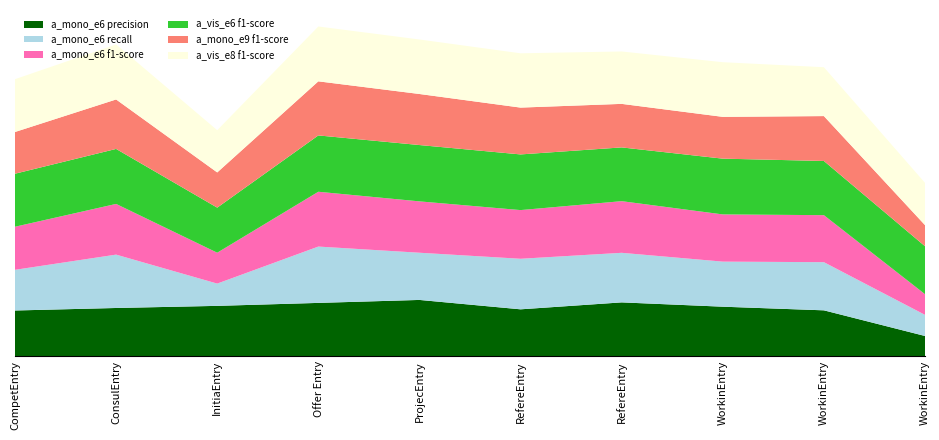

Reading left to right, transcribe all the data shown in this chart.

a_mono_e6 precision: Competencies[0]=0.8	Consultant Profile[1]=0.9	Initial & Target Situation[2]=0.9	Offer Title[4]=0.9	Project Calculation[5]=1.0	Reference Details[6]=0.8	Reference Overview[7]=1.0	Working Package Description[9]=0.9	Working Package Examples[10]=0.8	Working Package Overview[11]=0.4
a_mono_e6 recall: Competencies[0]=0.7	Consultant Profile[1]=0.9	Initial & Target Situation[2]=0.4	Offer Title[4]=1.0	Project Calculation[5]=0.8	Reference Details[6]=0.9	Reference Overview[7]=0.9	Working Package Description[9]=0.8	Working Package Examples[10]=0.9	Working Package Overview[11]=0.4
a_mono_e6 f1-score: Competencies[0]=0.8	Consultant Profile[1]=0.9	Initial & Target Situation[2]=0.5	Offer Title[4]=1.0	Project Calculation[5]=0.9	Reference Details[6]=0.9	Reference Overview[7]=0.9	Working Package Description[9]=0.8	Working Package Examples[10]=0.8	Working Package Overview[11]=0.4
a_vis_e6 f1-score: Competencies[0]=0.9	Consultant Profile[1]=1.0	Initial & Target Situation[2]=0.8	Offer Title[4]=1.0	Project Calculation[5]=1.0	Reference Details[6]=1.0	Reference Overview[7]=1.0	Working Package Description[9]=1.0	Working Package Examples[10]=1.0	Working Package Overview[11]=0.9
a_mono_e9 f1-score: Competencies[0]=0.7	Consultant Profile[1]=0.9	Initial & Target Situation[2]=0.6	Offer Title[4]=1.0	Project Calculation[5]=0.9	Reference Details[6]=0.8	Reference Overview[7]=0.8	Working Package Description[9]=0.7	Working Package Examples[10]=0.8	Working Package Overview[11]=0.4
a_vis_e8 f1-score: Competencies[0]=0.9	Consultant Profile[1]=1.0	Initial & Target Situation[2]=0.8	Offer Title[4]=1.0	Project Calculation[5]=1.0	Reference Details[6]=1.0	Reference Overview[7]=0.9	Working Package Description[9]=1.0	Working Package Examples[10]=0.9	Working Package Overview[11]=0.8